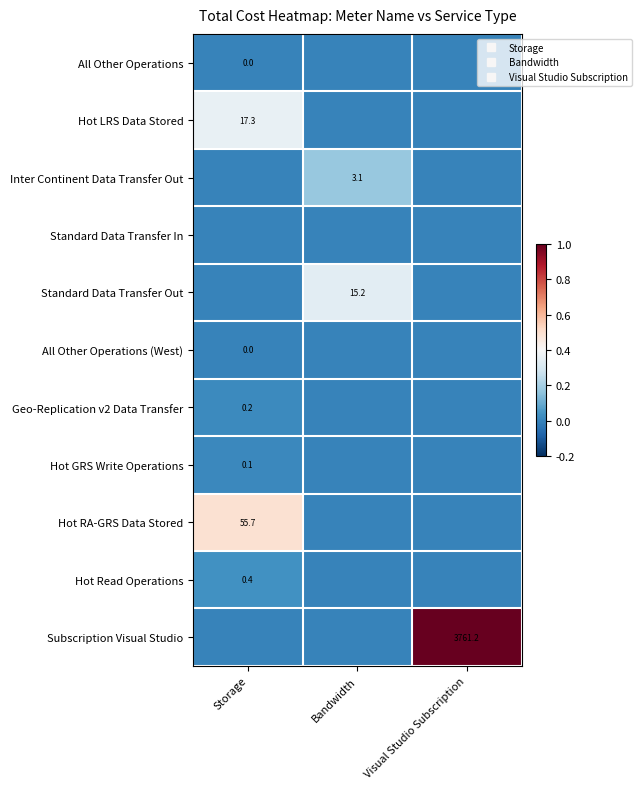

Which series has the largest total across all categories?

Subscription Visual Studio